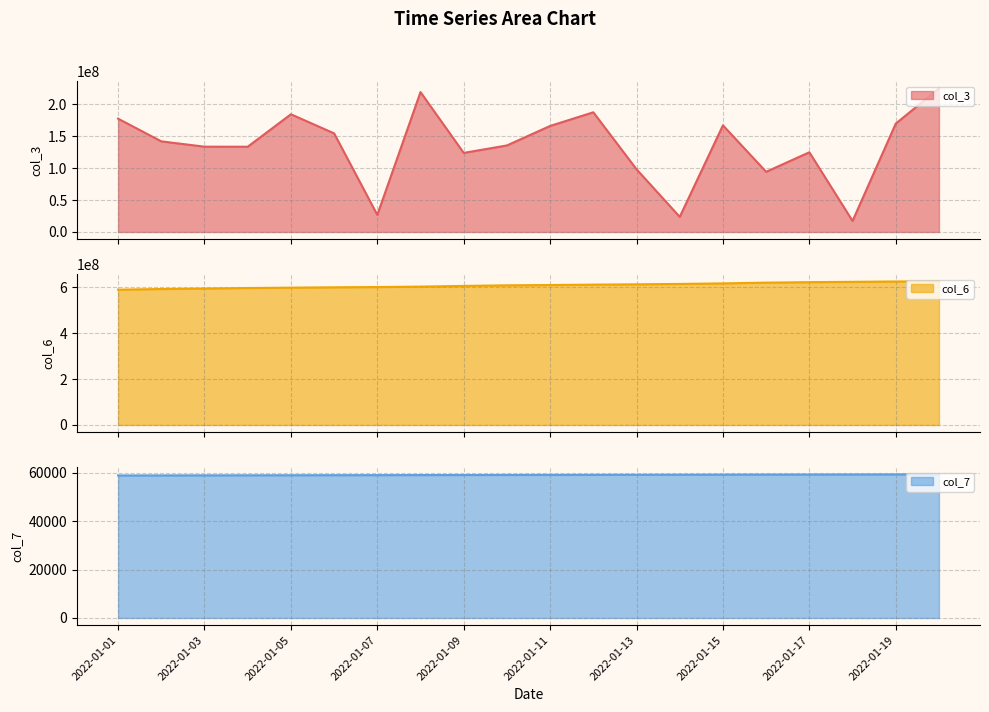

The value of col_3 line at 2022-01-01 is 267288387. True or false?

False